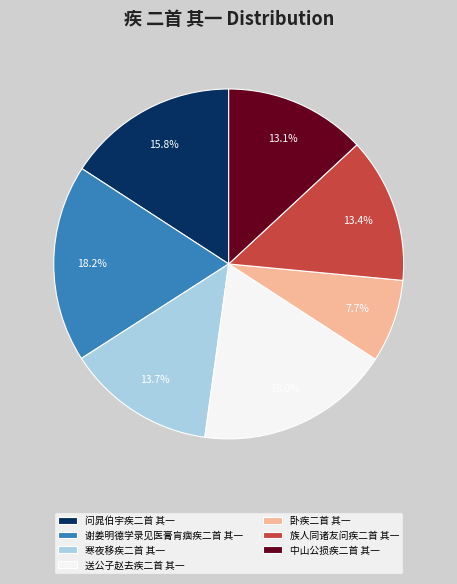

To the nearest percent, what percentage of the pie is 中山公损疾二首 其一?

13%